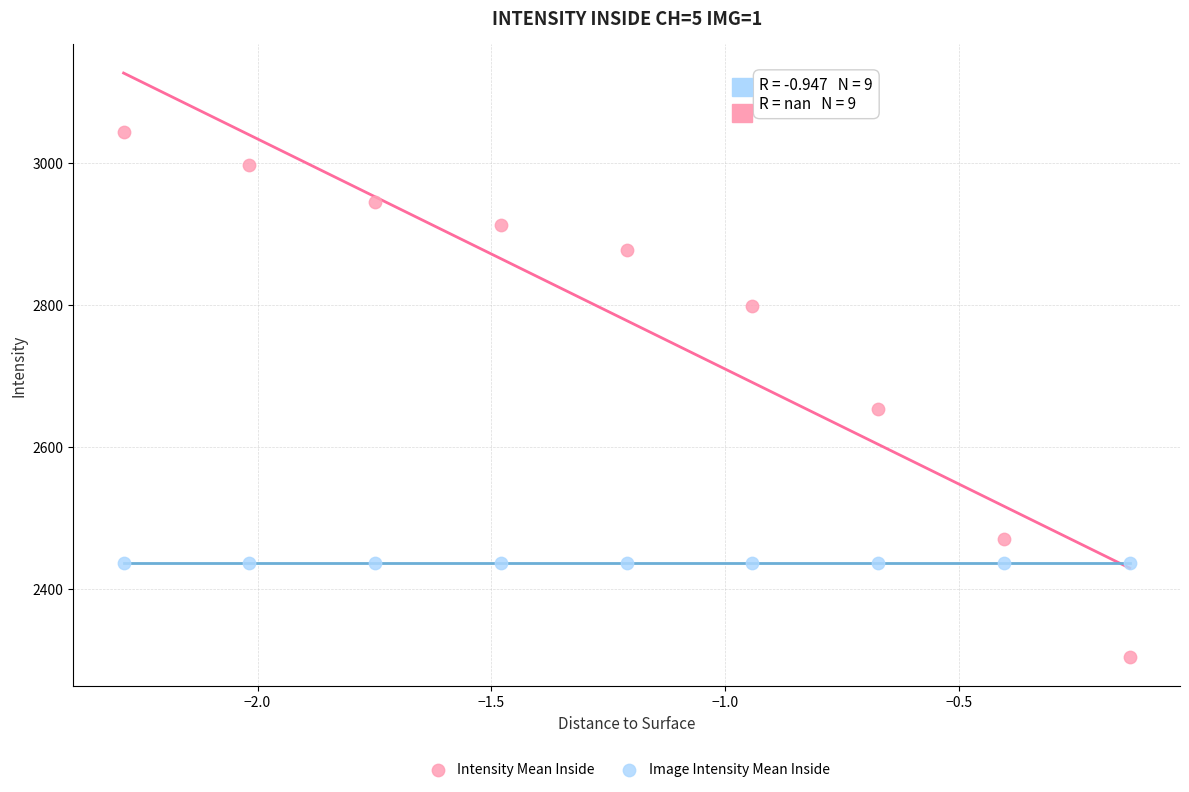

Which series contains the lowest Y value?

Intensity Mean Inside